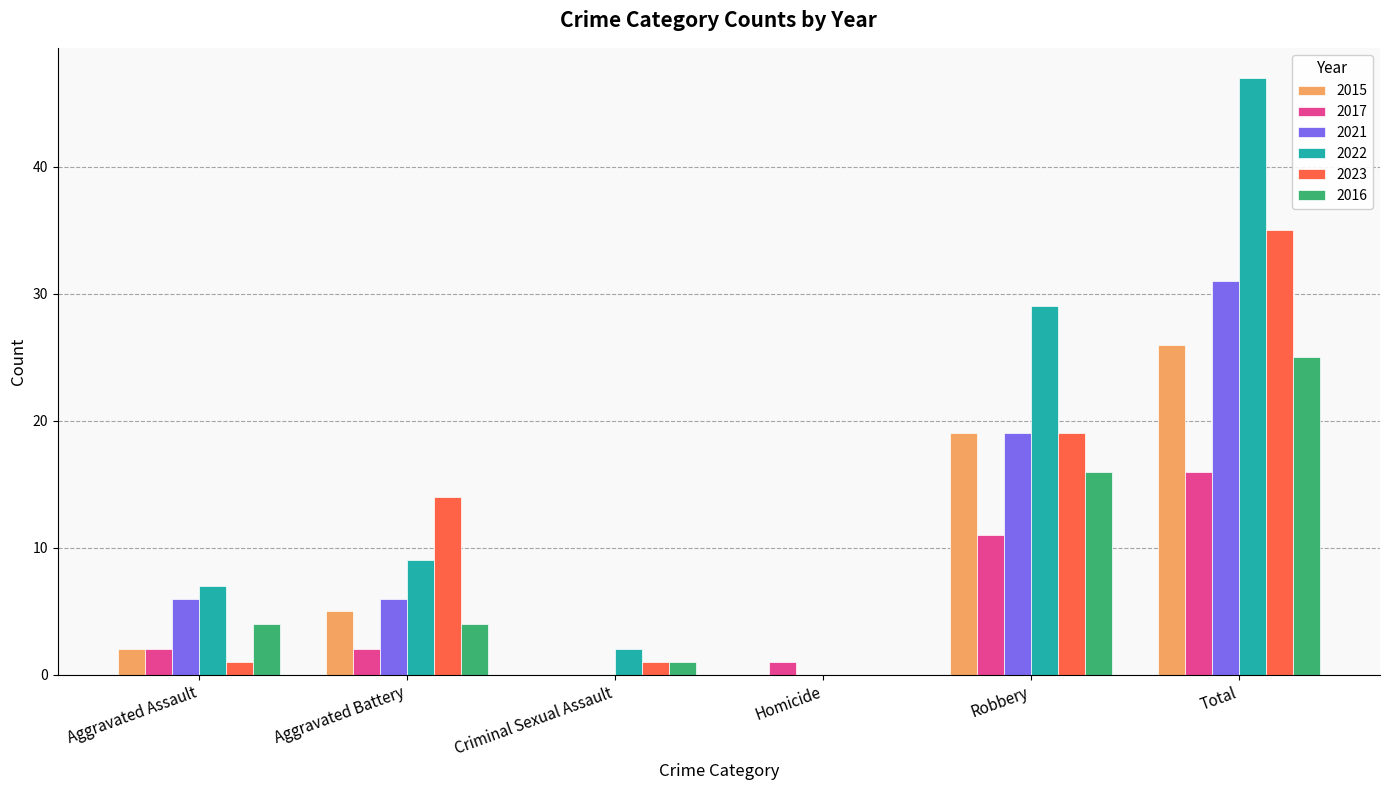

How many data points does each series have?

6